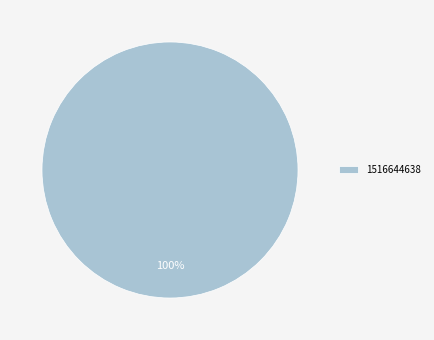

Is there a majority slice in this chart?

Yes